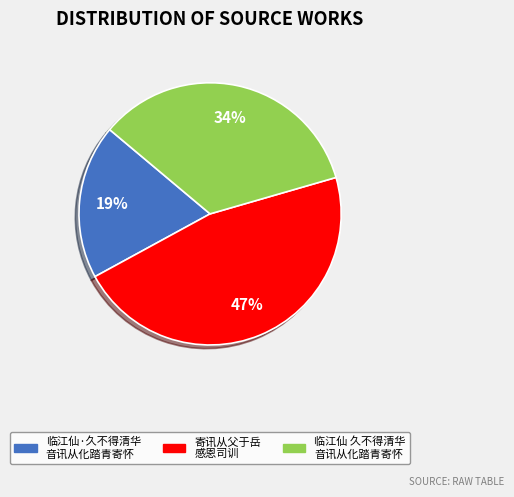

To the nearest percent, what is the average slice percentage?

33%